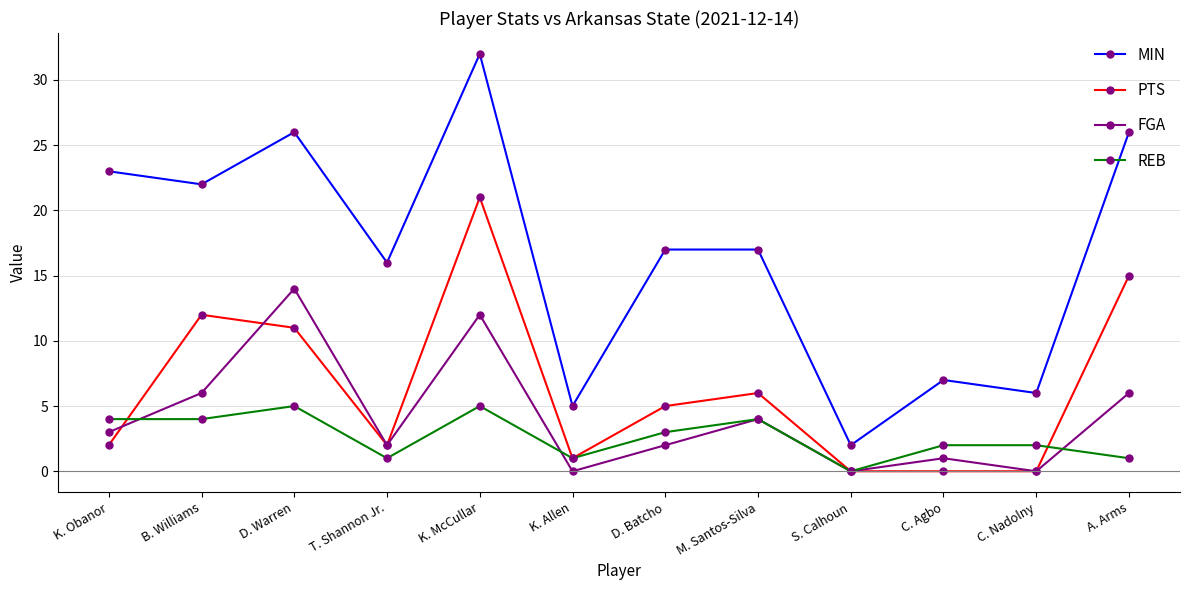

True or false: FGA has a value of 6 at A. Arms.

True